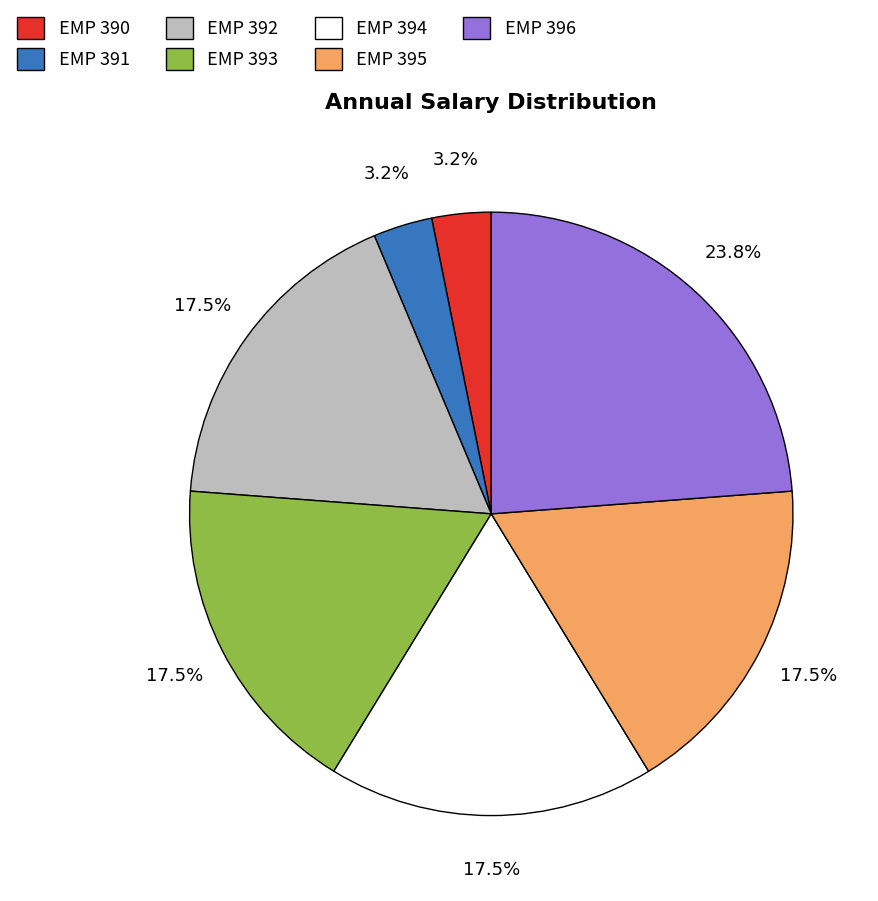

Combined, do EMP 391 and EMP 393 account for over 50%?

No